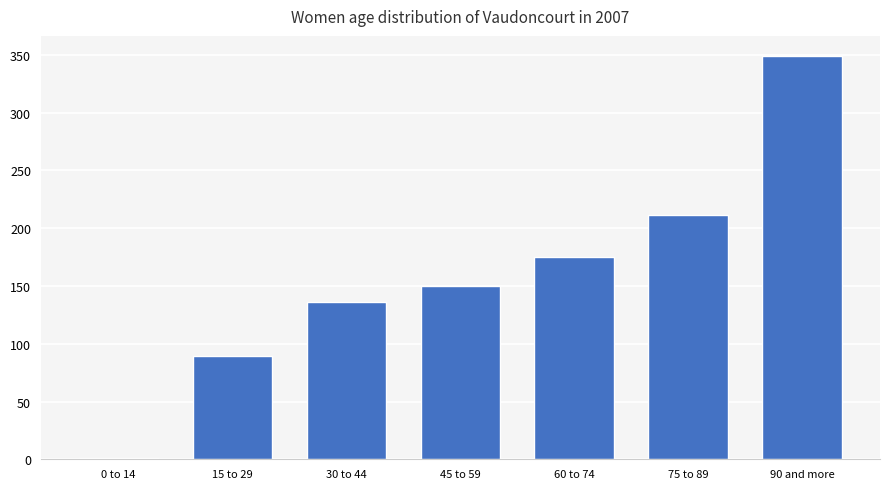

What is the sum of the values at 45 to 59 and 60 to 74?

325